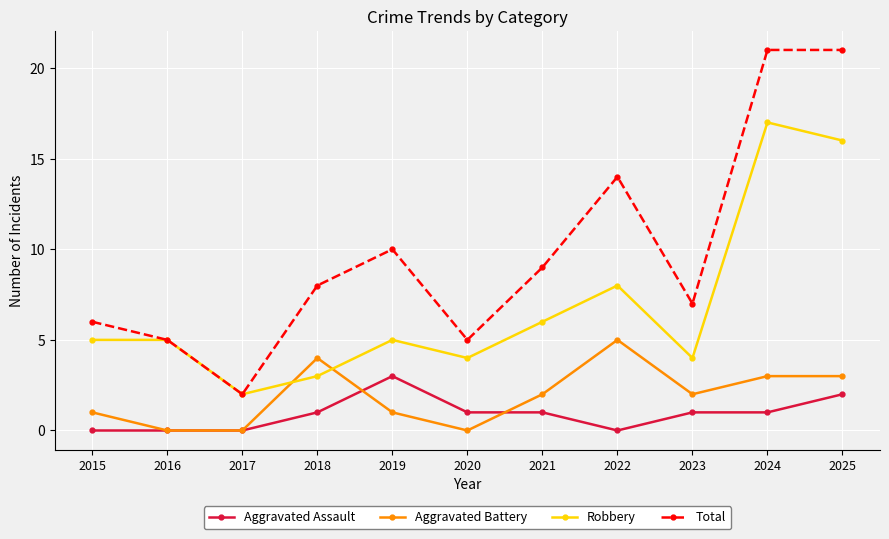

True or false: Aggravated Battery and Total intersect in this chart.

False